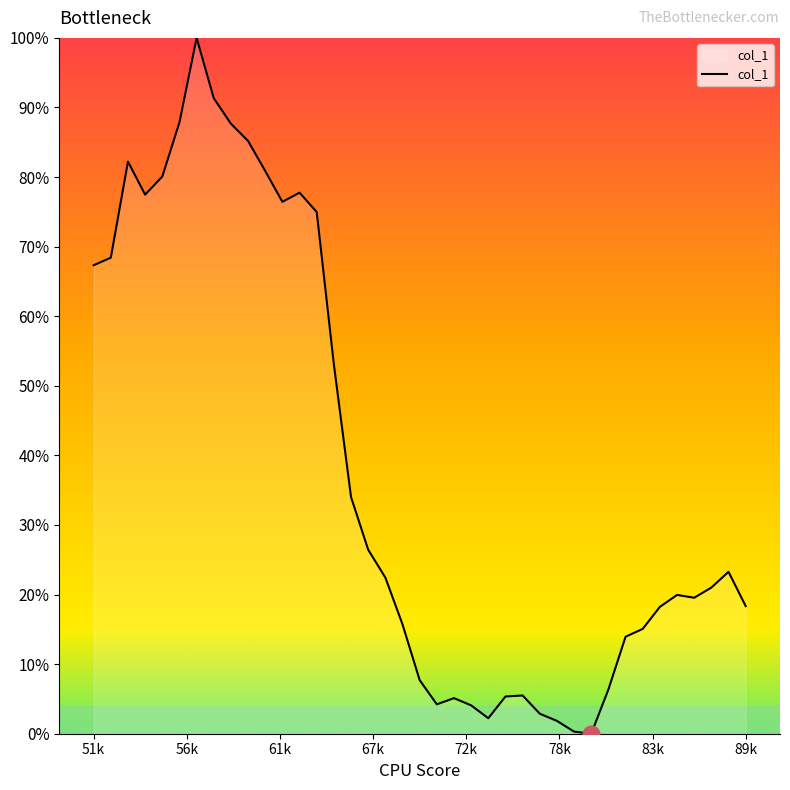

What is the value of the 4th point from the left?

0.8